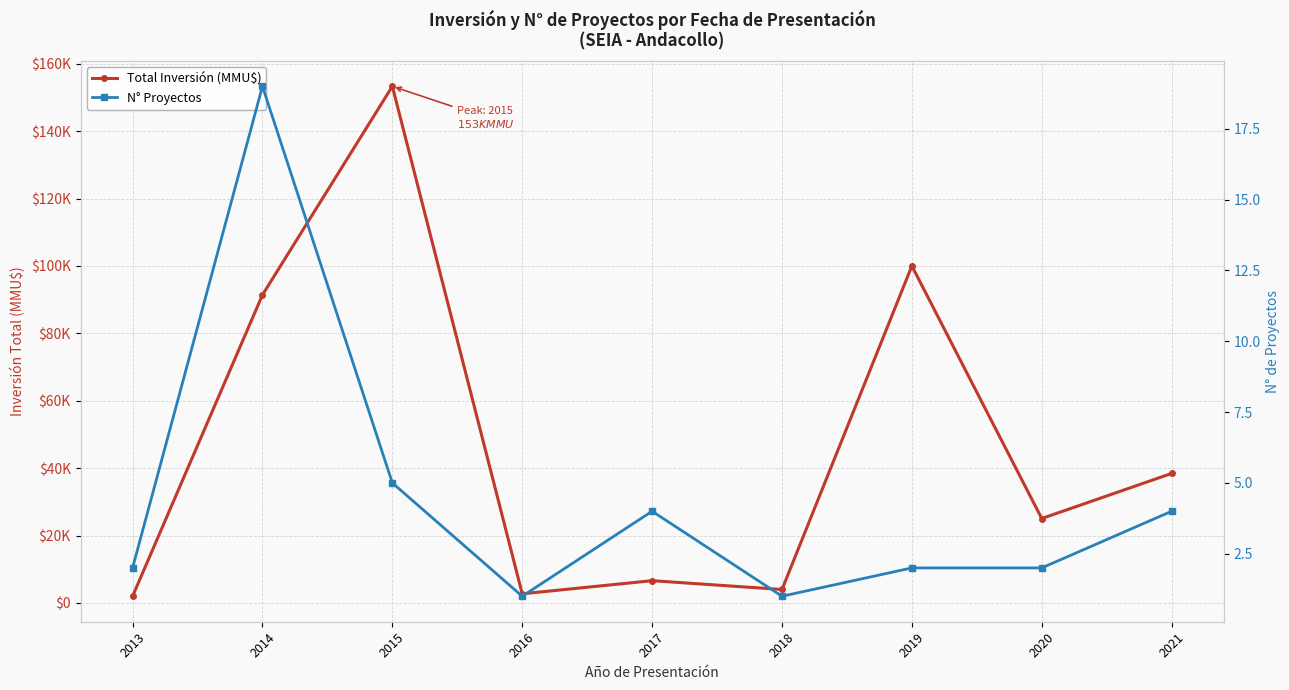

Is it true that Total Inversión (MMU$) equals 153300 at 2015?

True